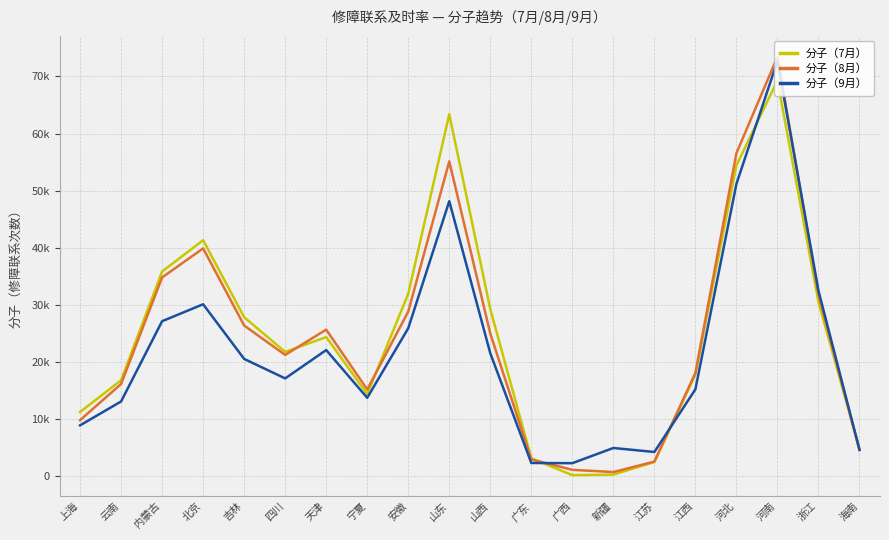

What is the average value of the 分子（7月） series?

25018.6